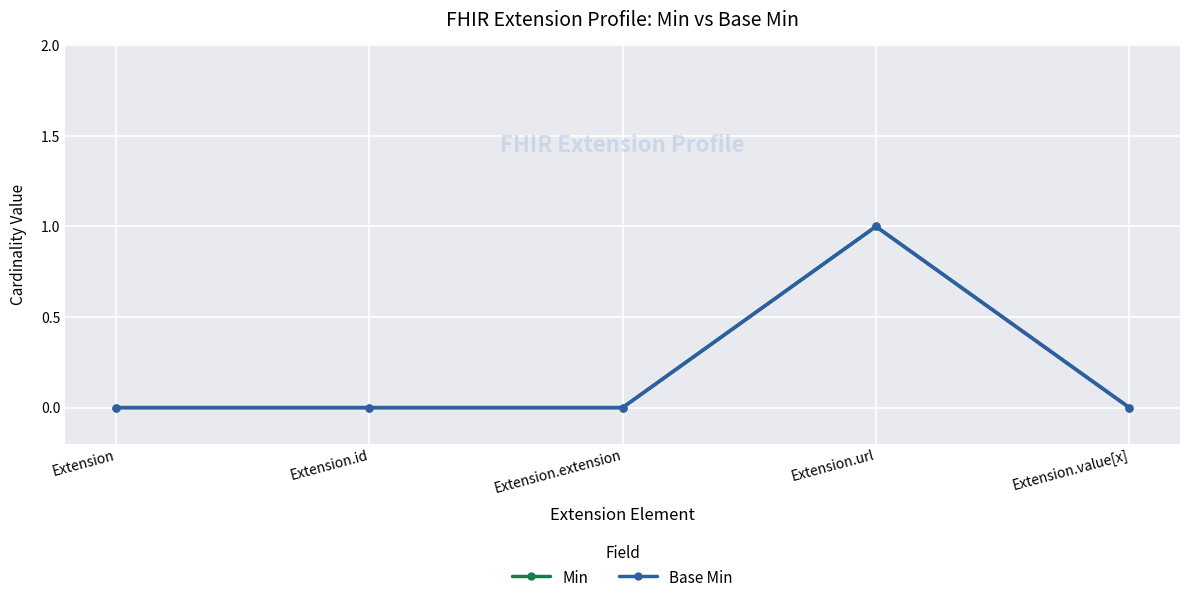

Is the value of Min at Extension.id greater than the value of Base Min at Extension?

No